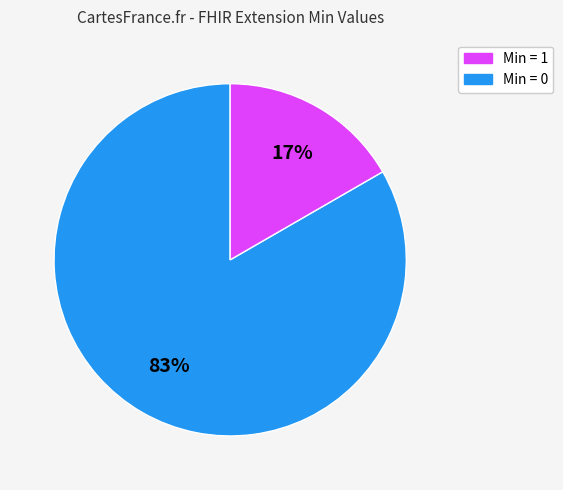

To the nearest percent, what is the average slice percentage?

50%